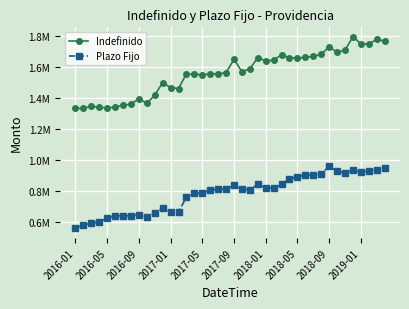

Which series has the largest total across all categories?

Indefinido